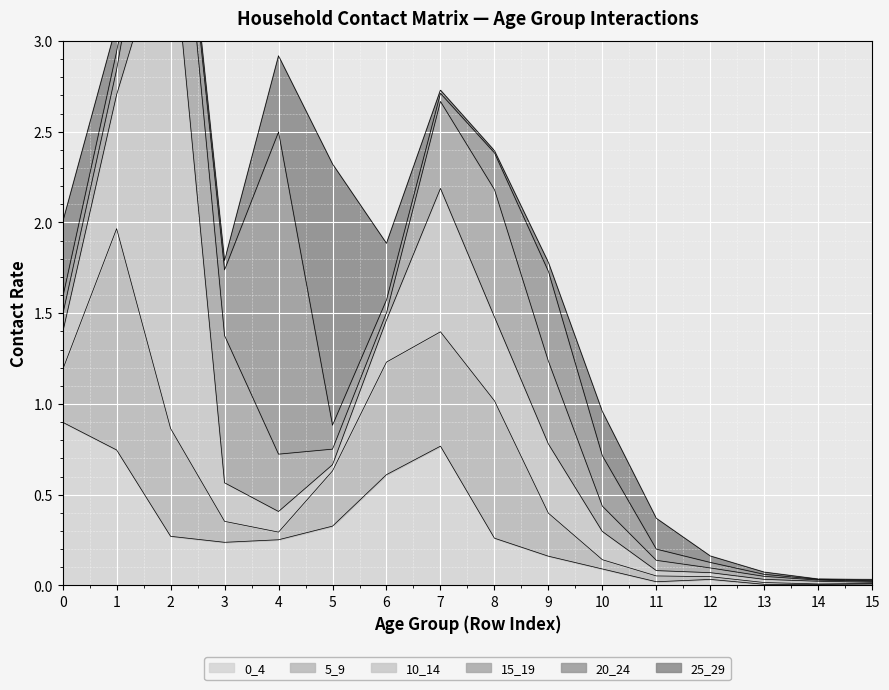

The 0_4 series shows 0.3 at 5. True or false?

True